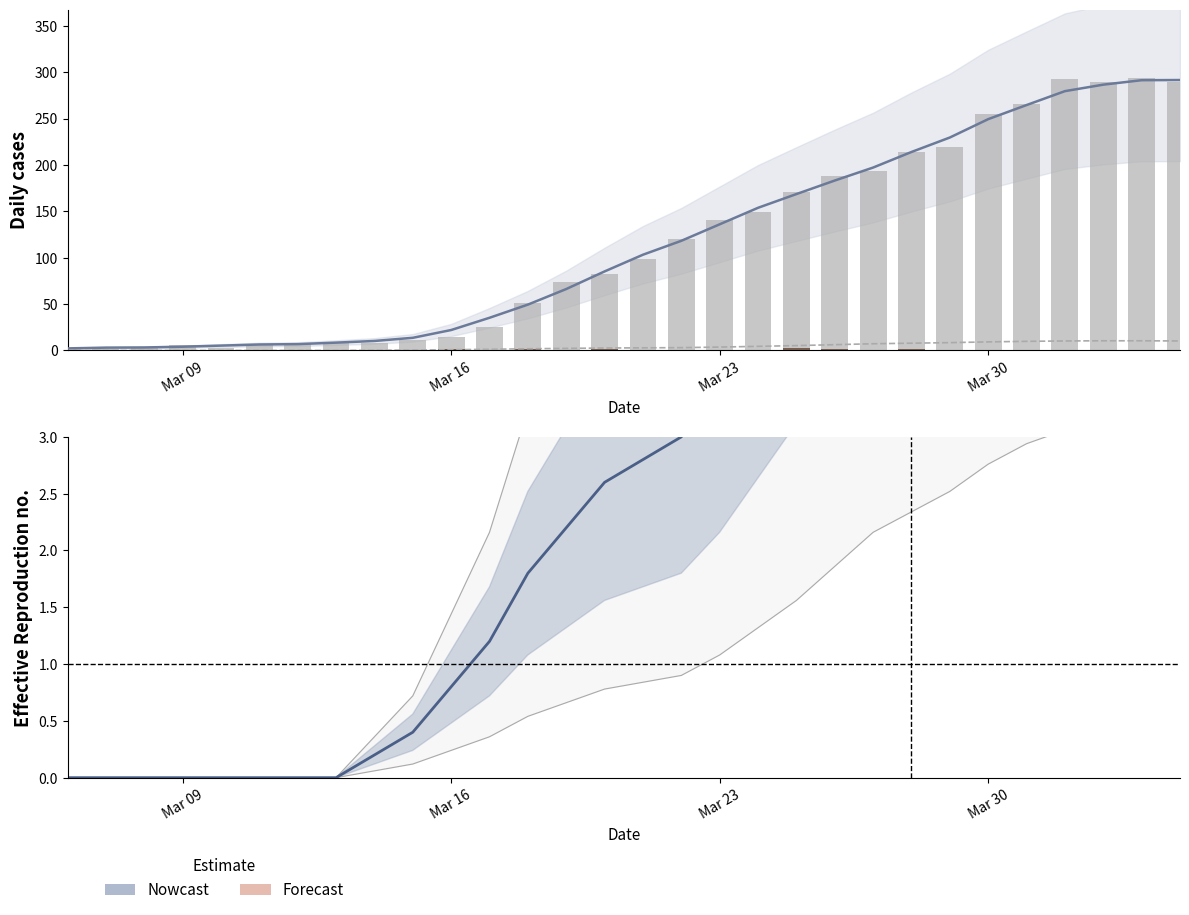

What position from the right is Mar 23?

13